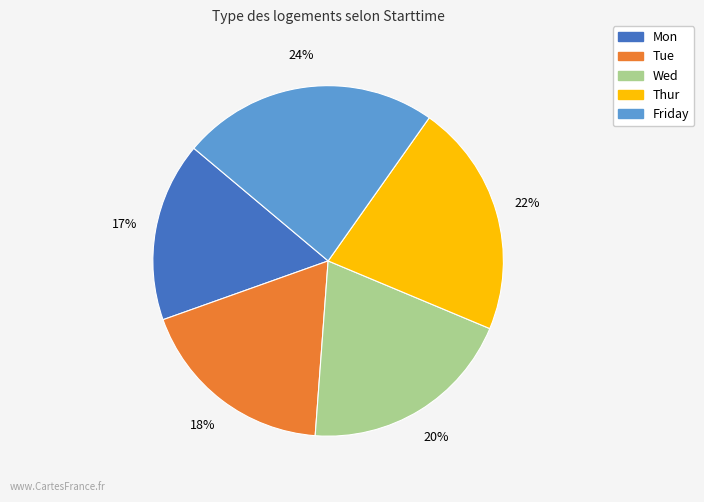

How many slices are in this pie chart?

5